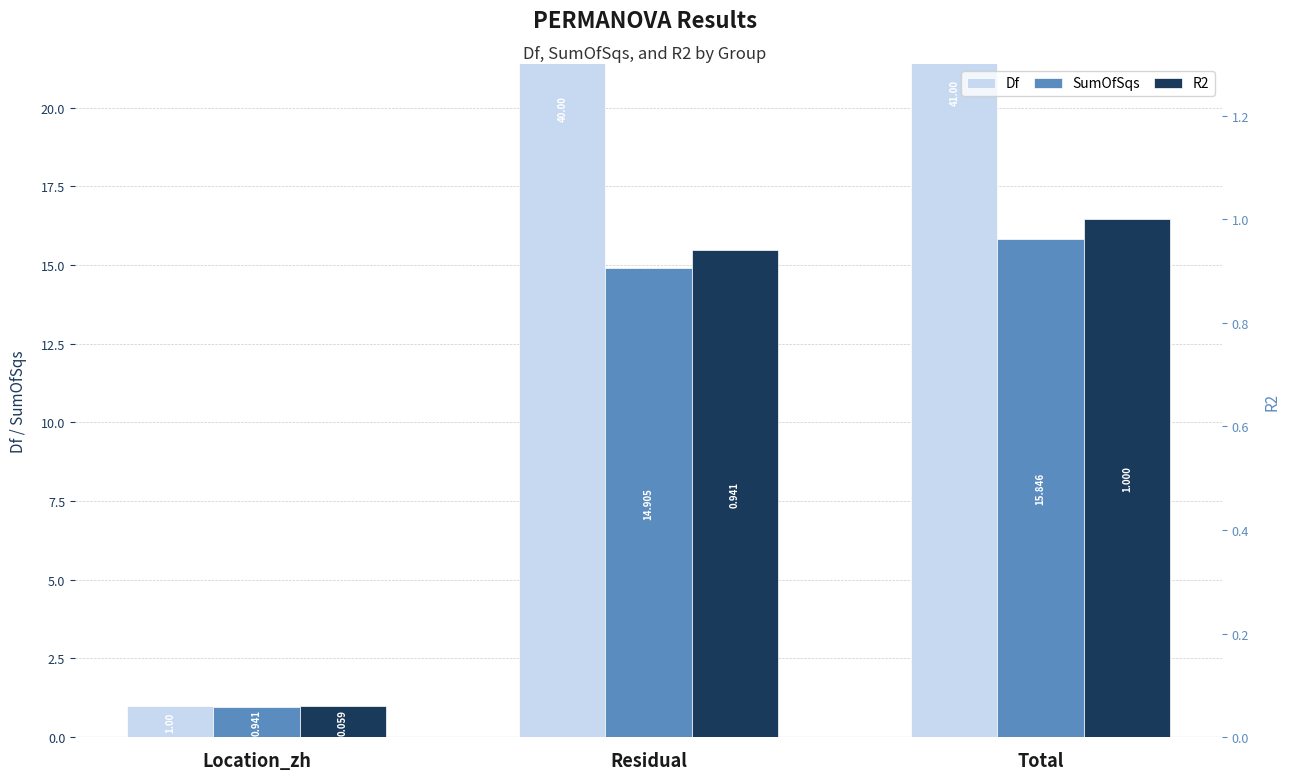

Rank the series by their average value, from highest to lowest.

Df, SumOfSqs, R2